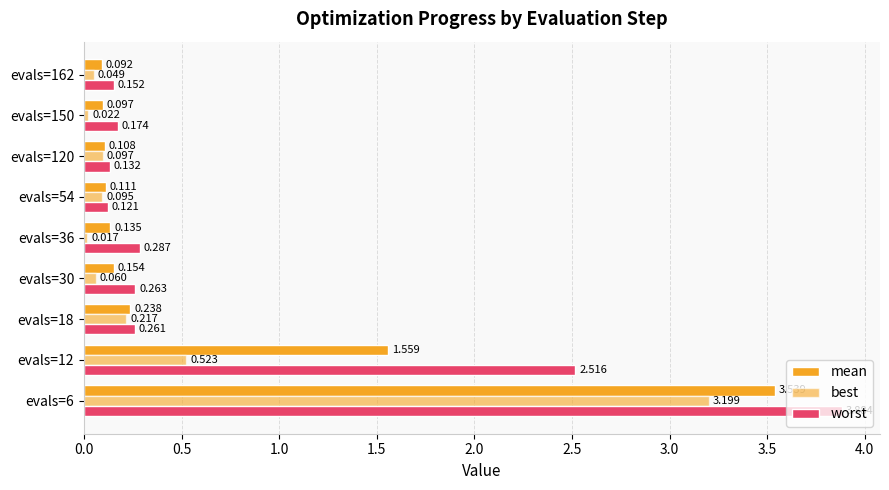

Reading right to left, extract all data points from this chart.

mean: 0.1	0.1	0.1	0.1	0.1	0.2	0.2	1.6	3.5
best: 0.0	0.0	0.1	0.1	0.0	0.1	0.2	0.5	3.2
worst: 0.2	0.2	0.1	0.1	0.3	0.3	0.3	2.5	3.9